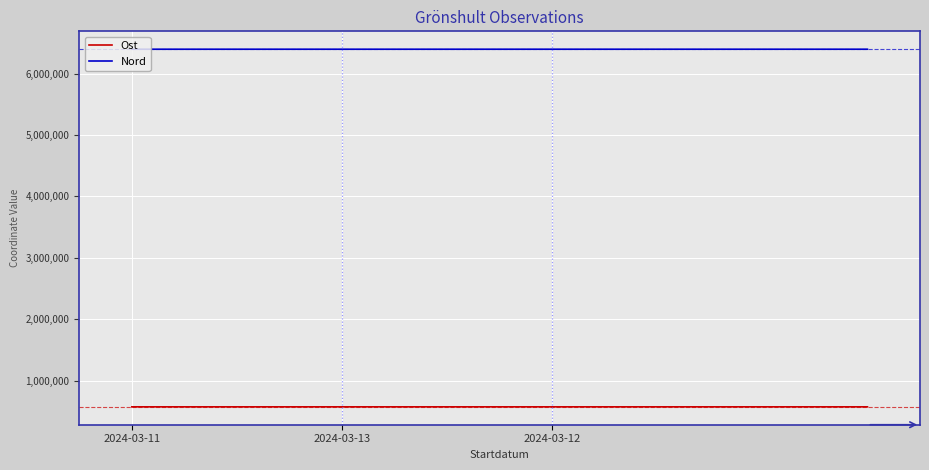

List the series in order of their peak value, lowest first.

Ost, Nord